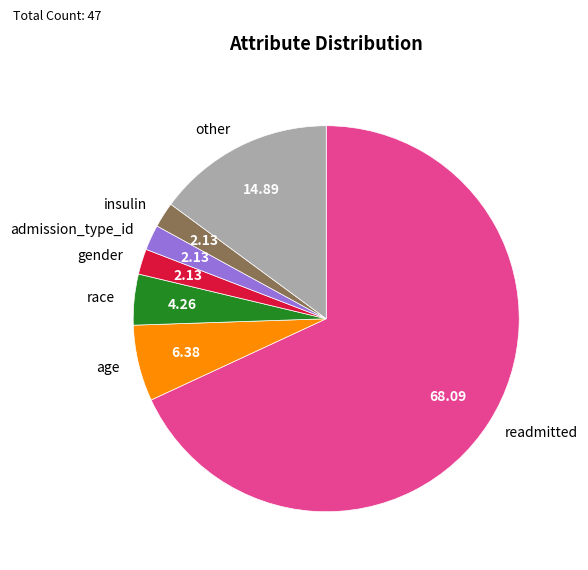

Count the number of slices in the pie.

7